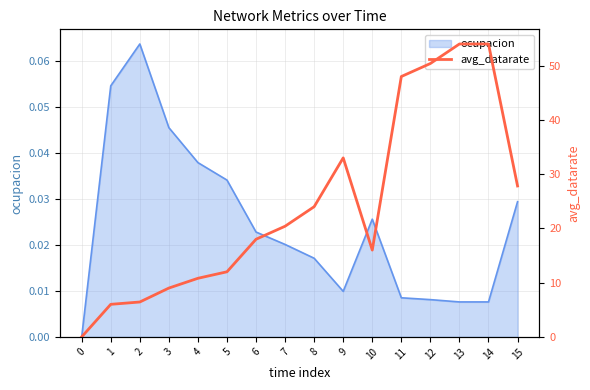

What is the change in value from 3 to 12?

+41.4